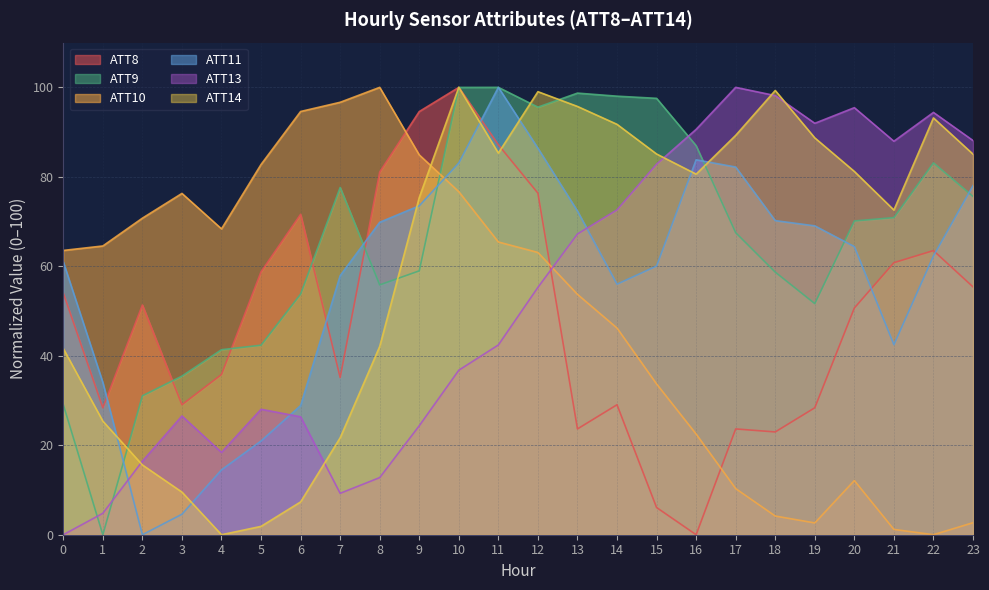

What are all the series names shown in the legend?

ATT8, ATT9, ATT10, ATT11, ATT13, ATT14